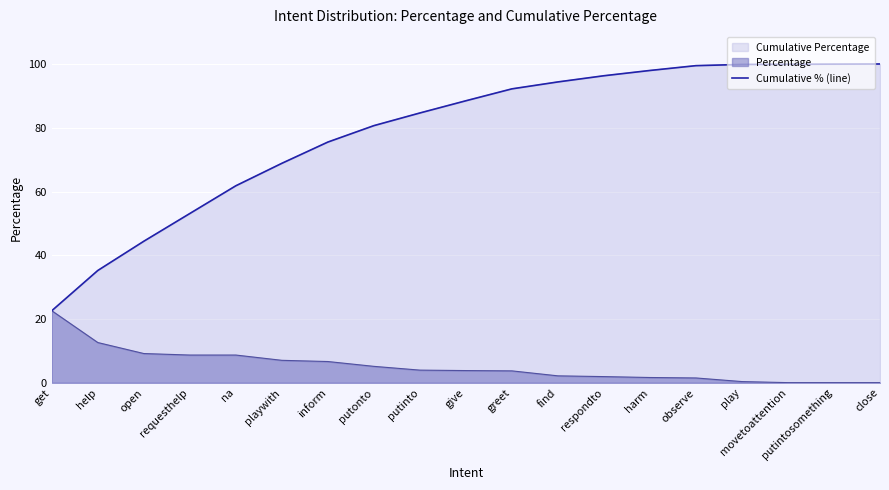

What is the difference between the second highest and minimum values?

77.4